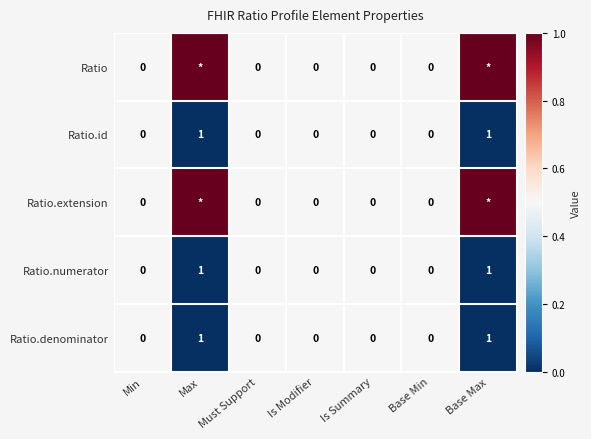

Is the value of Ratio at Must Support greater than the value of Ratio.denominator at Base Max?

No